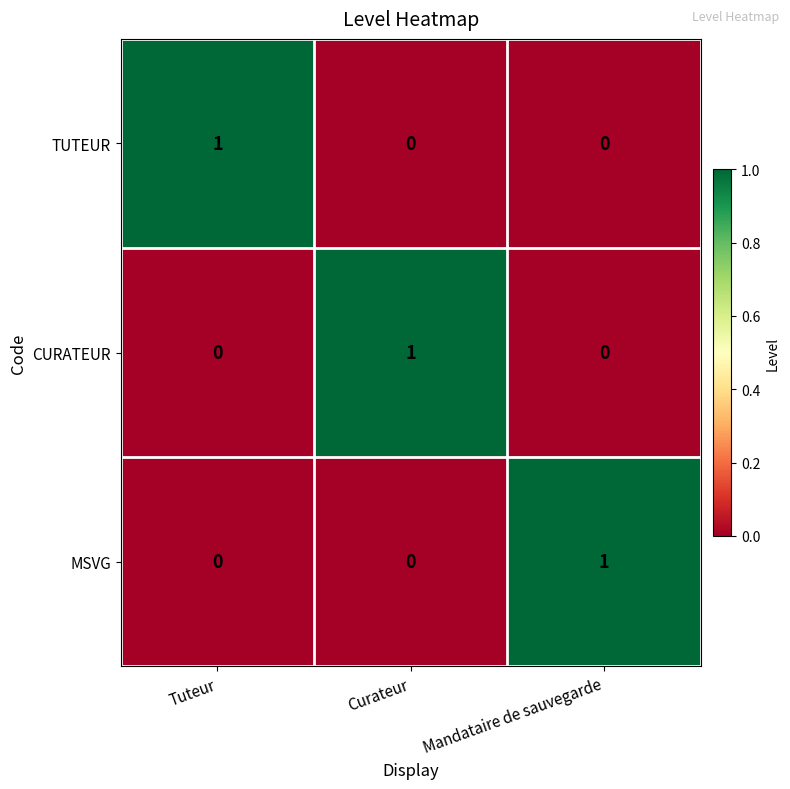

What is the total value across all series at Curateur?

1